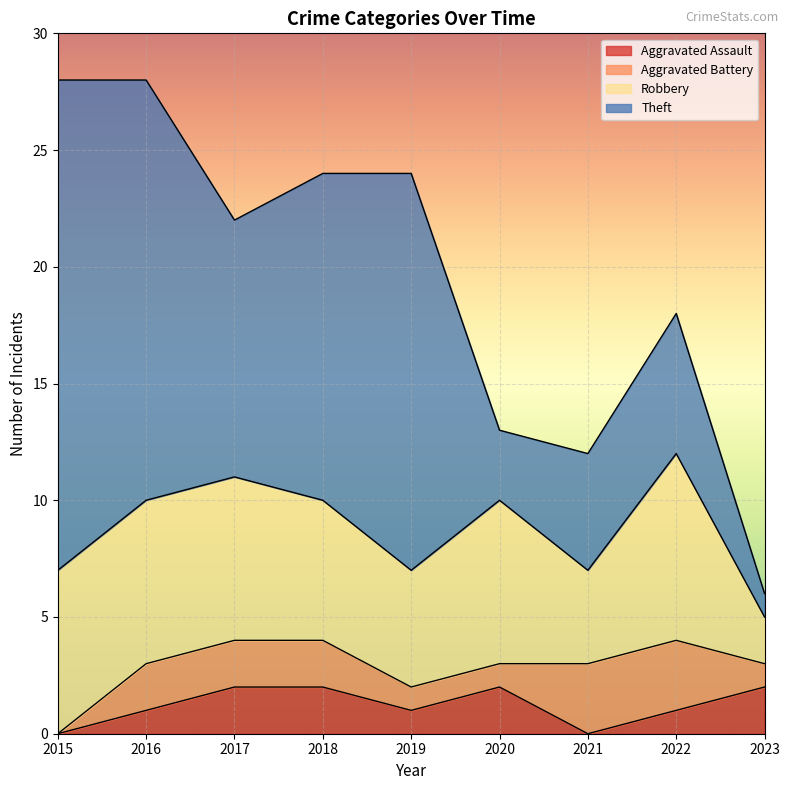

What is the sum of all Theft values?

96